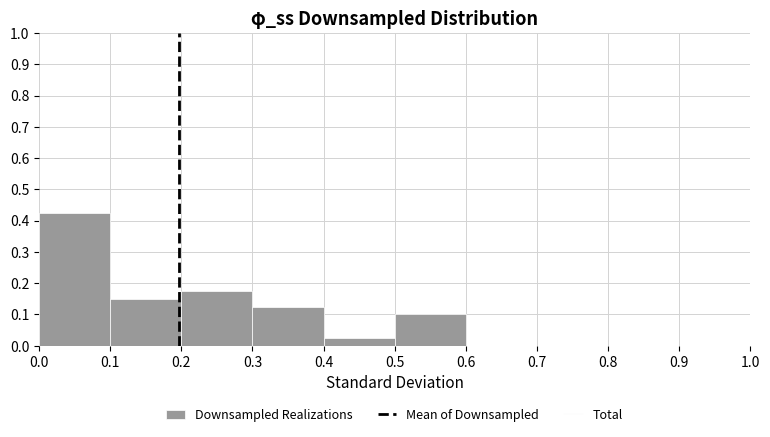

What is the height of the bar covering 0.2 to 0.3 on the x-axis? The values are not printed on the chart, so give them approximately, as read against the axis.

0.18